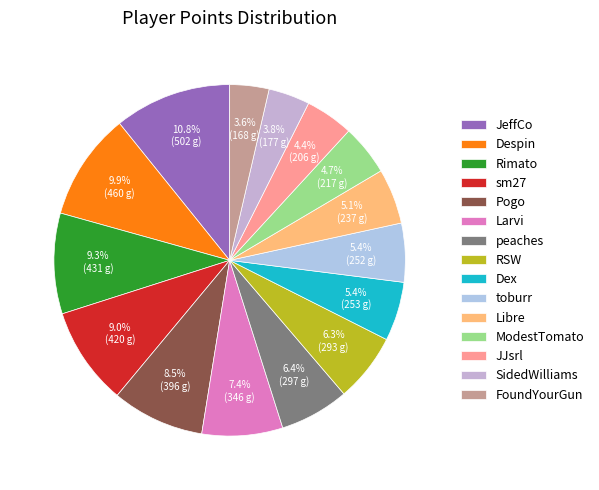

Is it true that SidedWilliams is 4% of the pie?

True